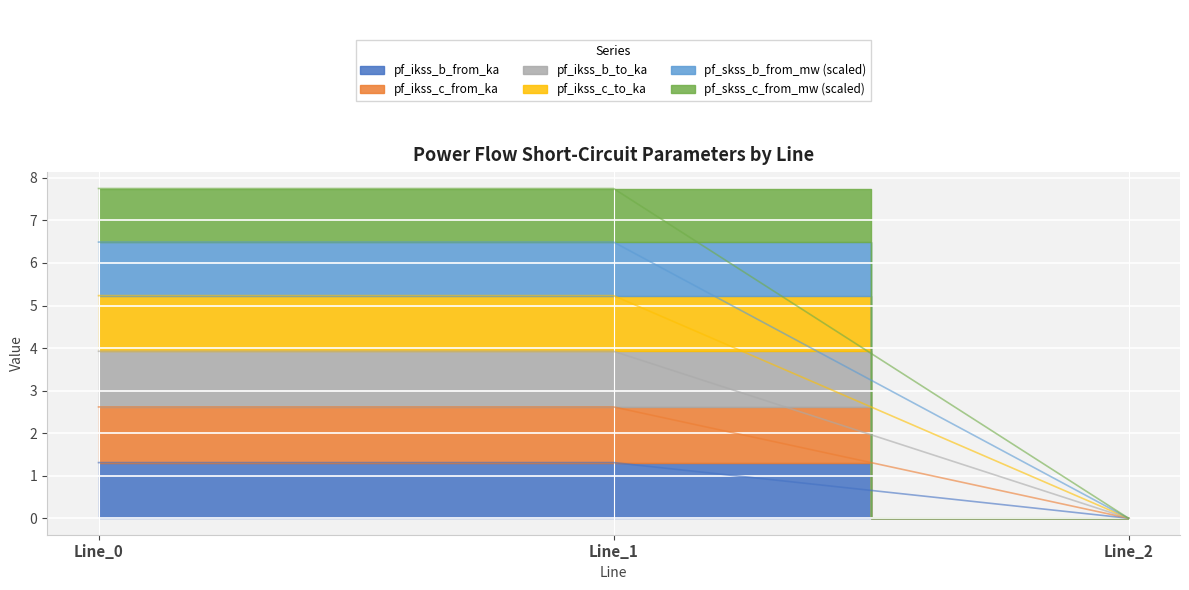

Which has a higher value, Line_2 or Line_1?

Line_1